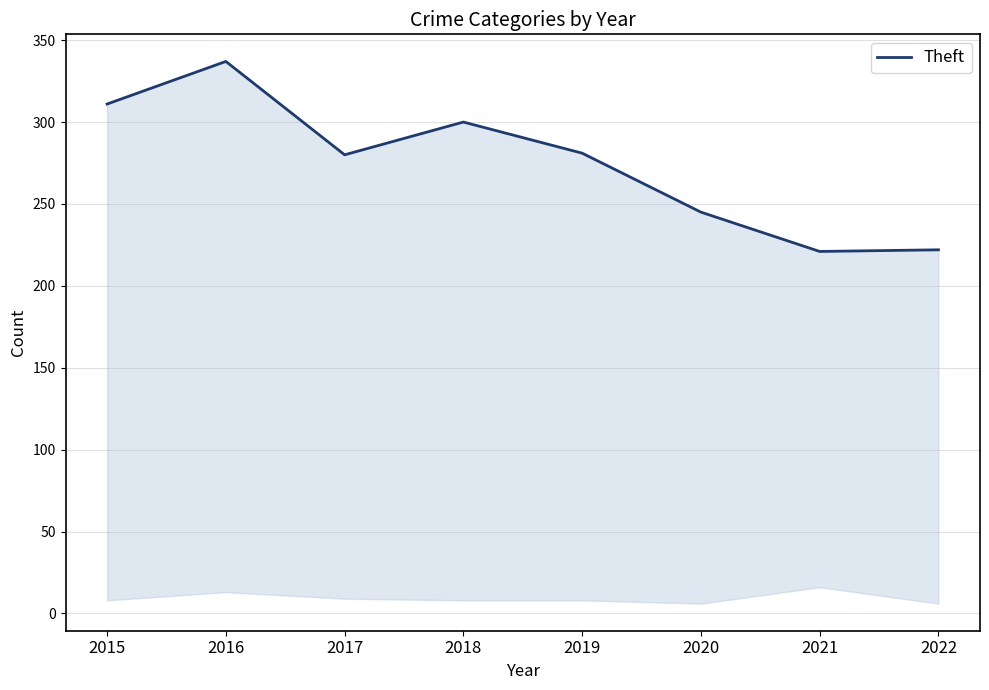

Which has a higher value, 2019 or 2021?

2019